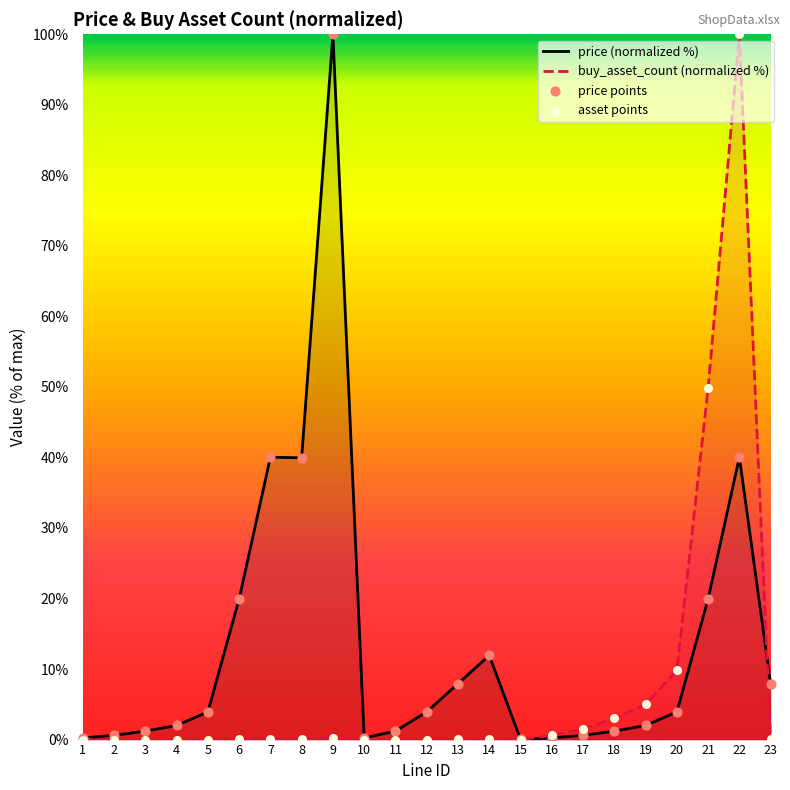

What are all the series names shown in the legend?

price (normalized %), buy_asset_count (normalized %), price points, asset points